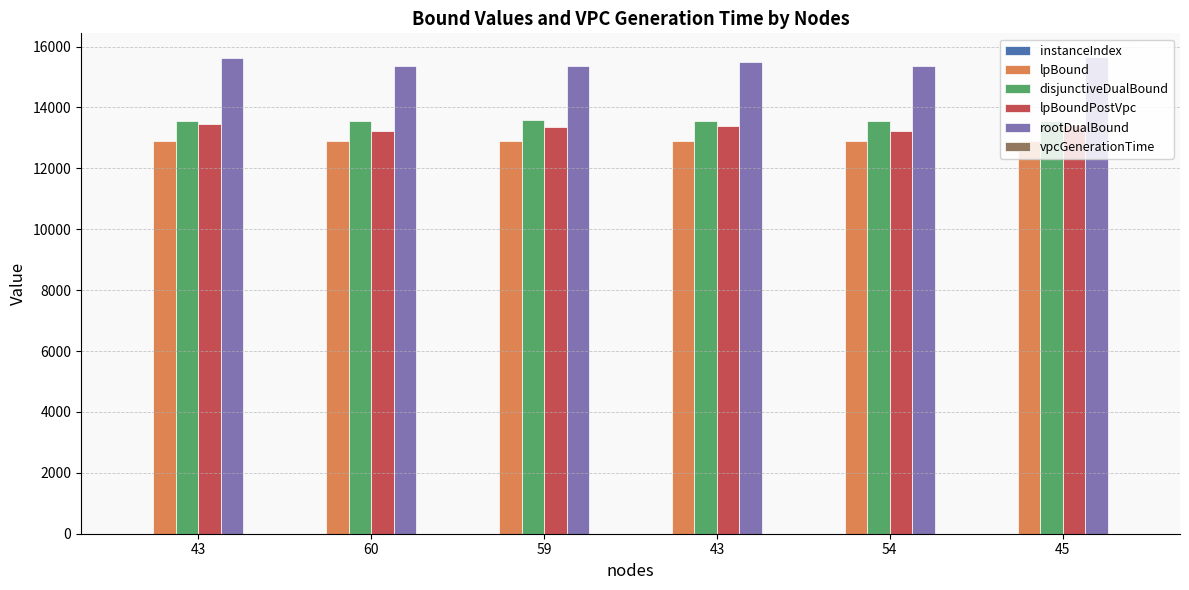

Are the bars horizontal?

No